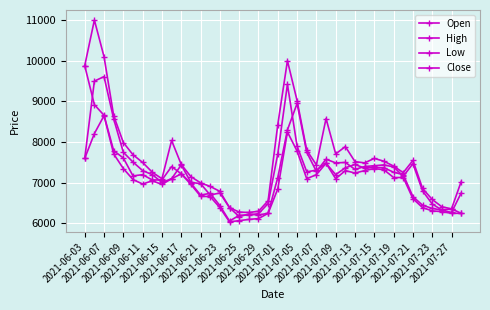

How many lines are shown in the chart?

4